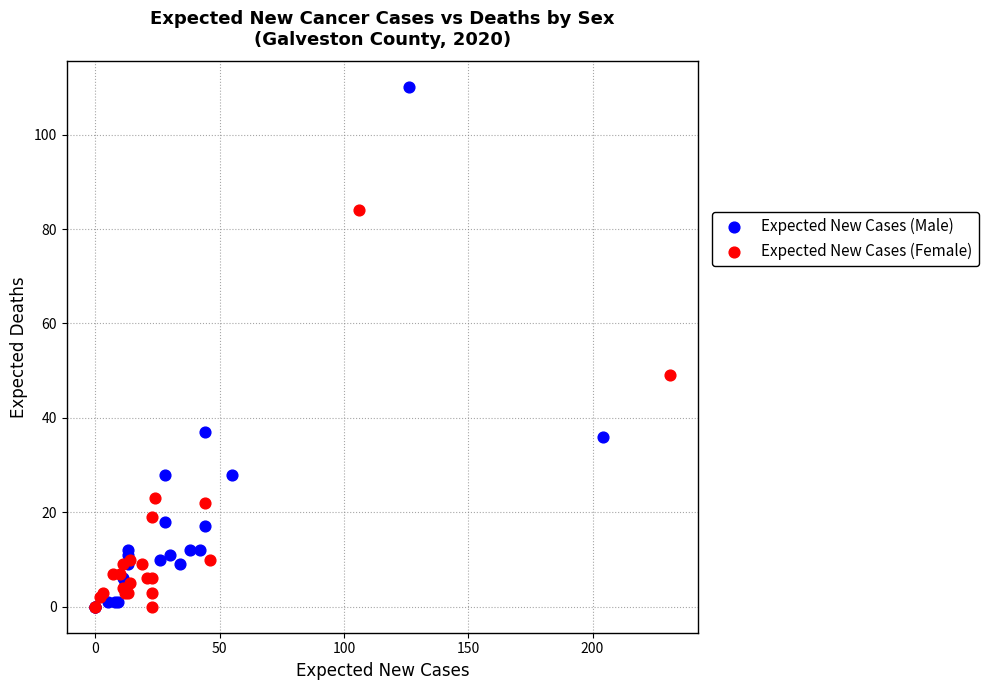

What are all the series names shown in the legend?

Expected New Cases (Male), Expected New Cases (Female)